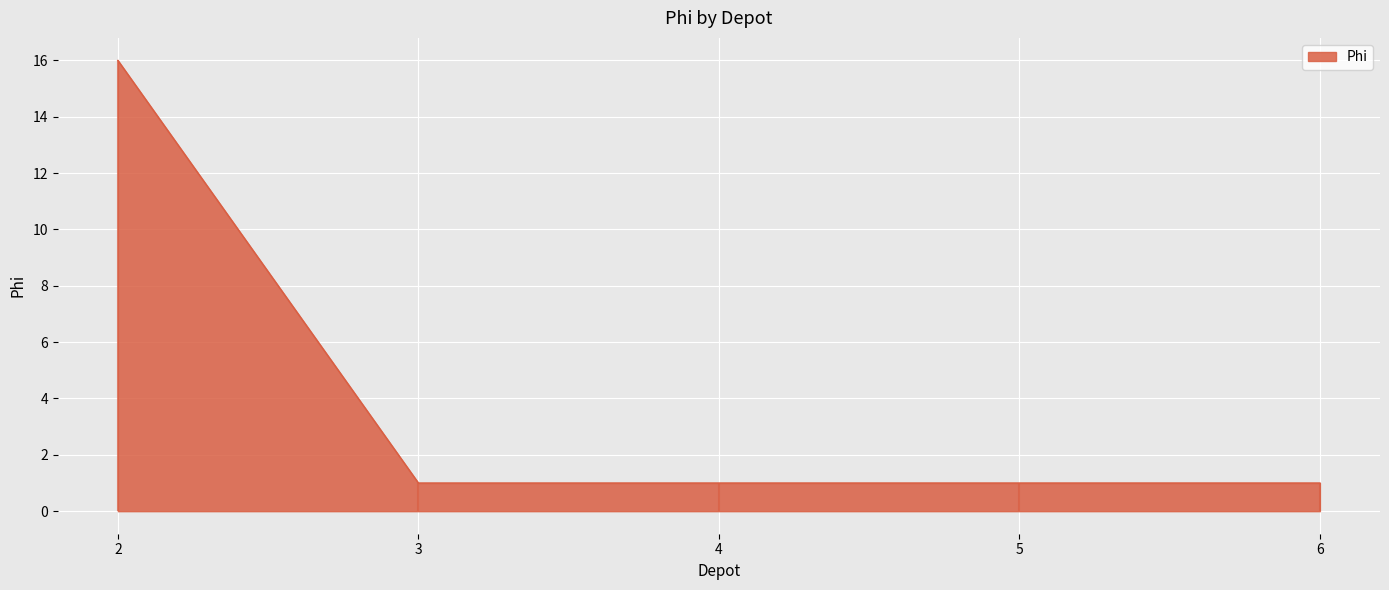

What is the value of the 1st point from the left?

16